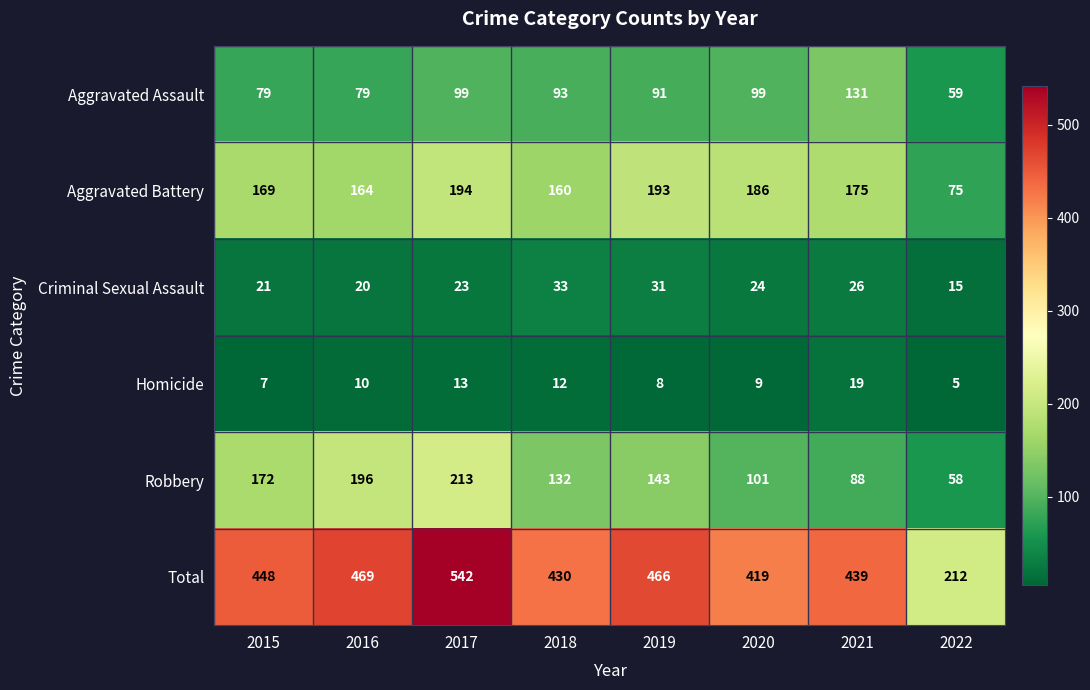

How many series are shown in this chart?

6